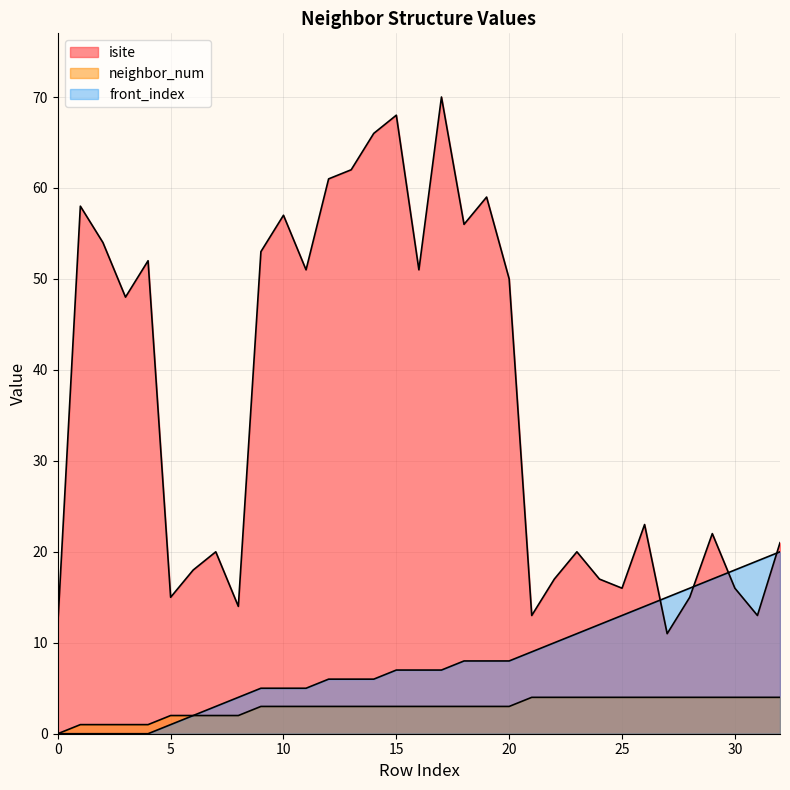

List the series in order of their overall mean, highest first.

isite, front_index, neighbor_num